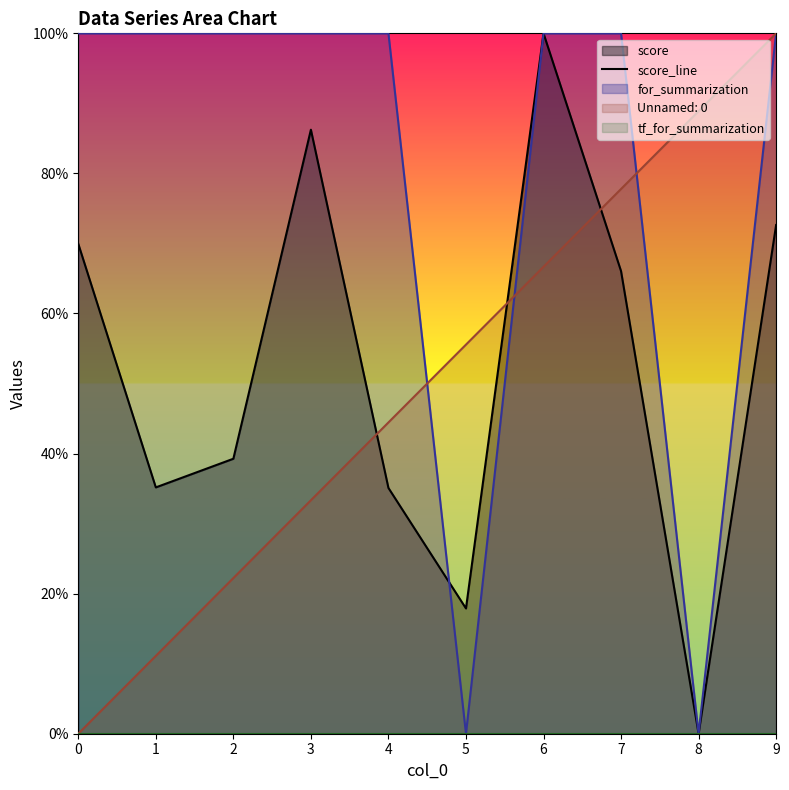

What is the sum of all values?

5.2